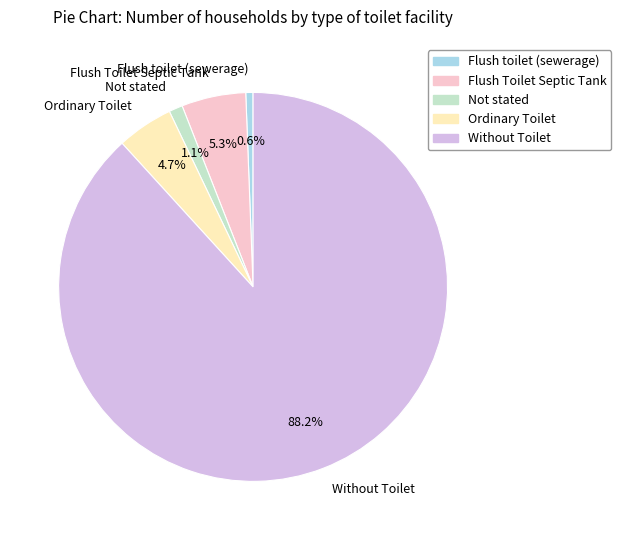

Count the number of slices in the pie.

5